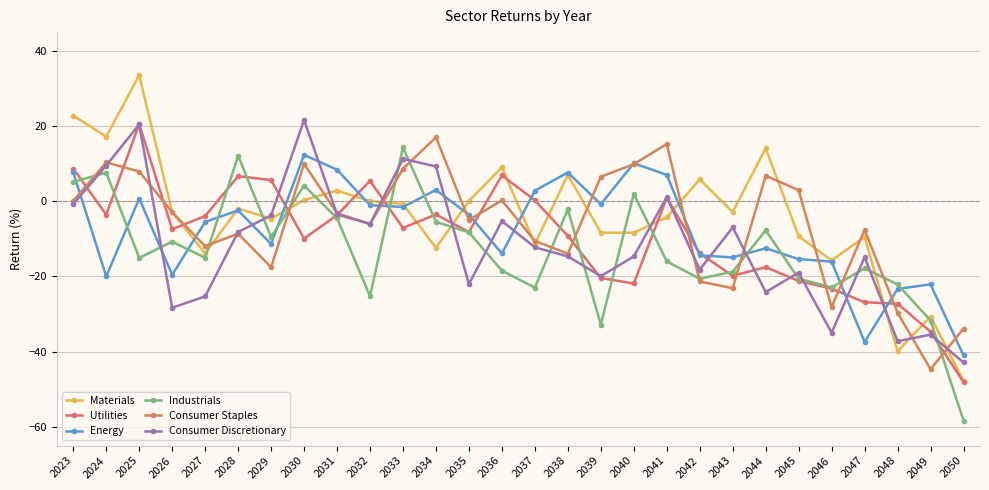

Which series has the largest total across all categories?

Materials